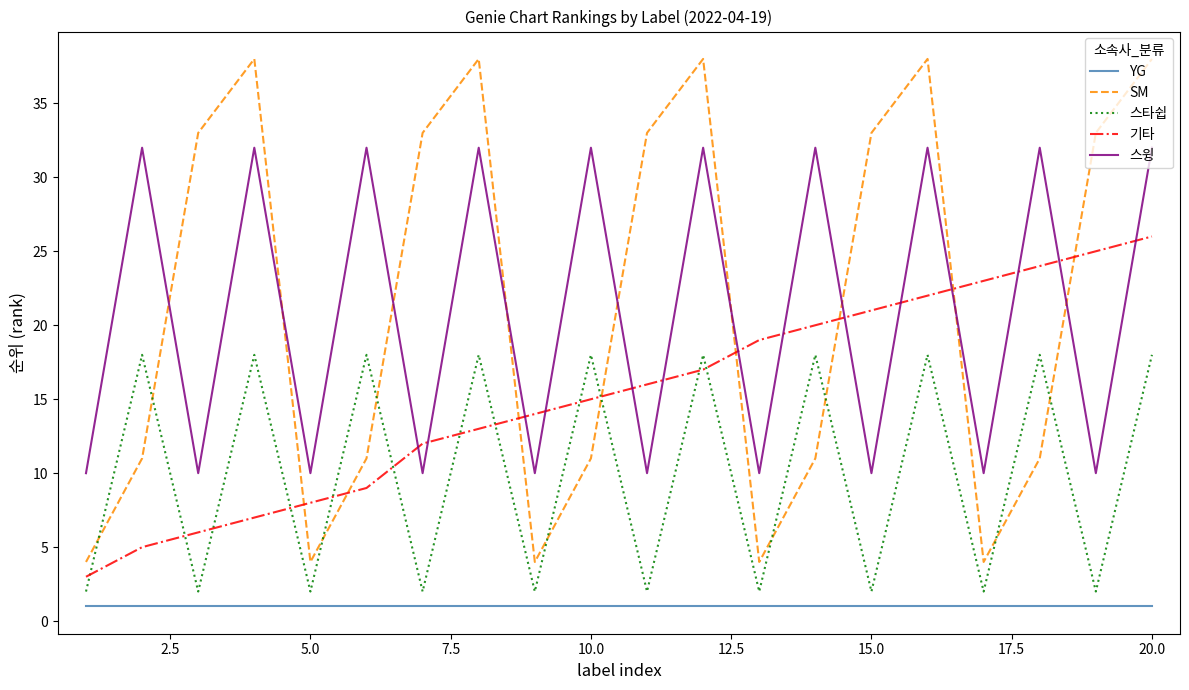

True or false: YG and 기타 cross at least once.

False